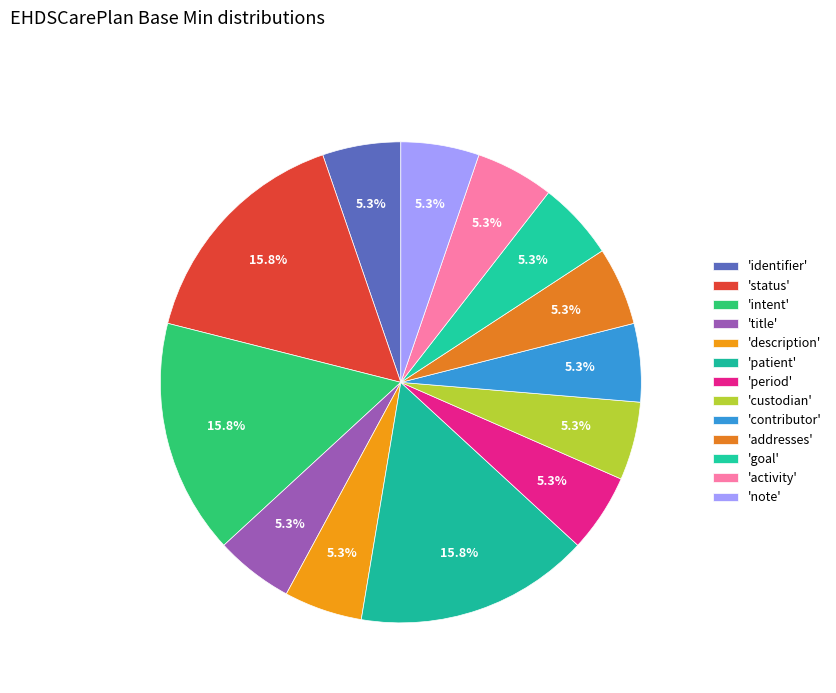

Count the number of slices in the pie.

13